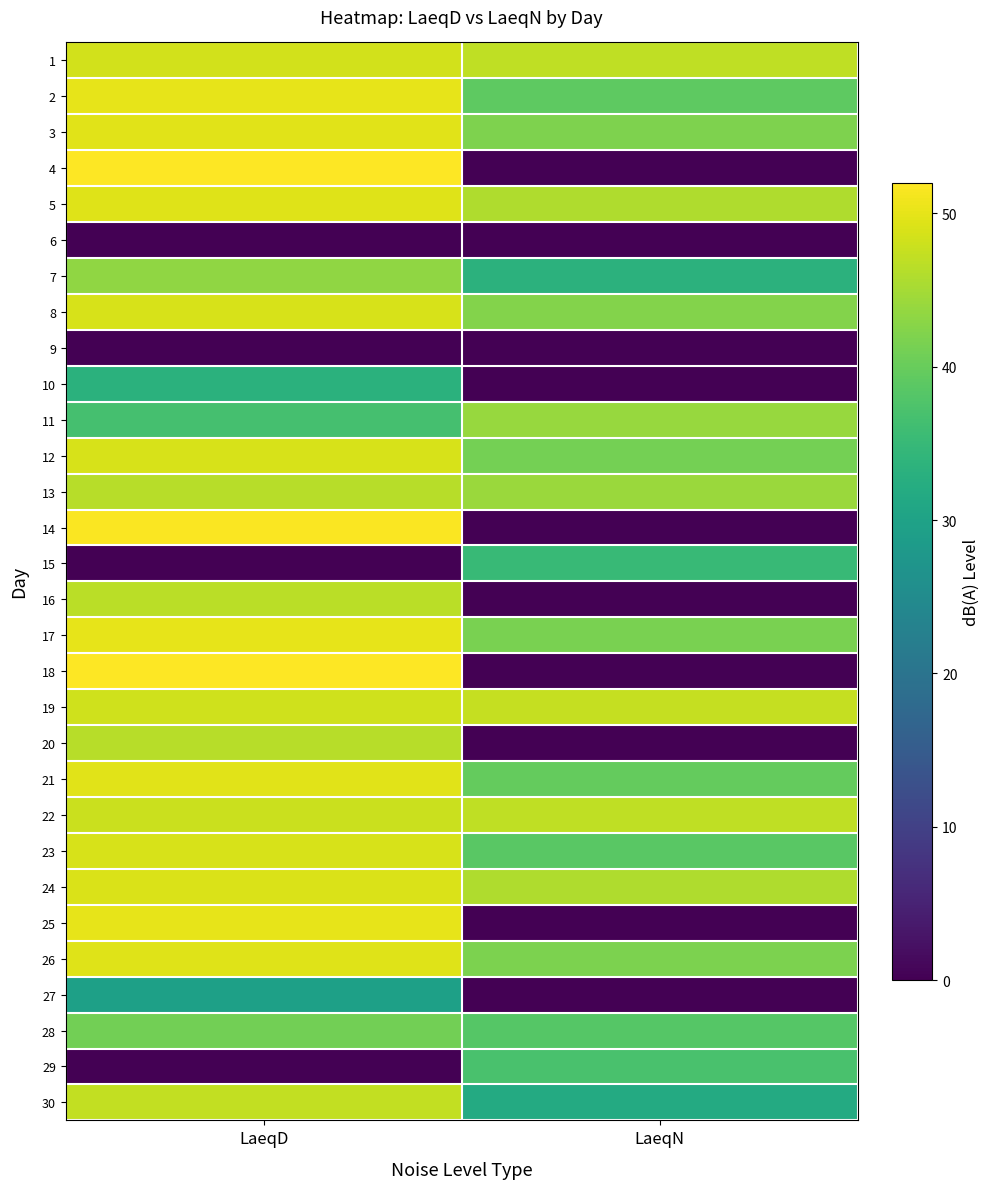

At LaeqD, list the series in order from smallest to largest.

6, 9, 15, 29, 27, 10, 11, 28, 7, 13, 20, 16, 30, 22, 19, 1, 8, 23, 12, 24, 5, 26, 21, 3, 25, 2, 17, 14, 4, 18